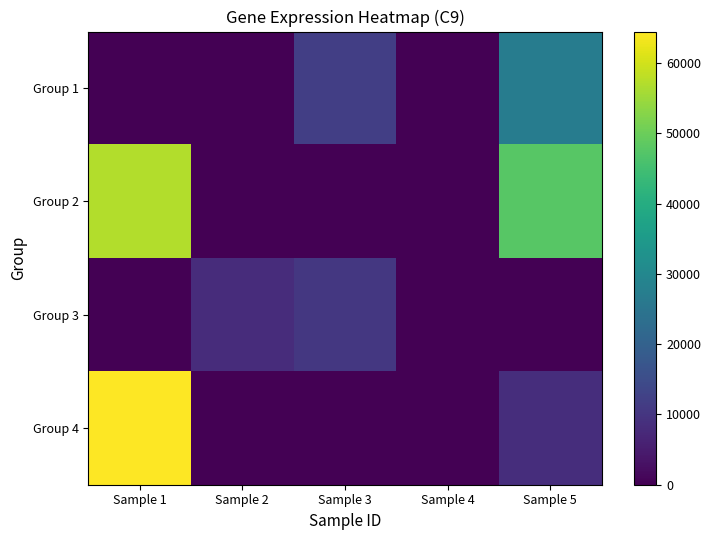

Reading left to right, list all the values displayed in this chart.

Group 1: Sample 1=0	Sample 2=0	Sample 3=12022	Sample 4=0	Sample 5=27043
Group 2: Sample 1=57032	Sample 2=0	Sample 3=0	Sample 4=0	Sample 5=47777
Group 3: Sample 1=0	Sample 2=8231	Sample 3=10517	Sample 4=0	Sample 5=0
Group 4: Sample 1=64460	Sample 2=0	Sample 3=0	Sample 4=0	Sample 5=8441